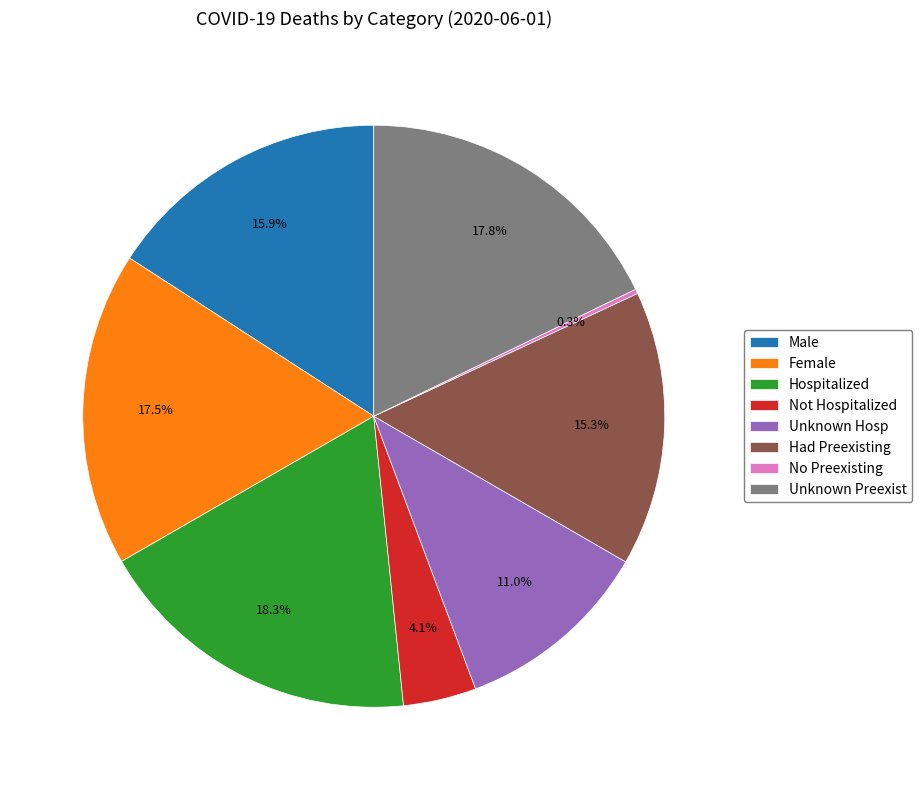

What is the largest slice in the pie chart?

Hospitalized